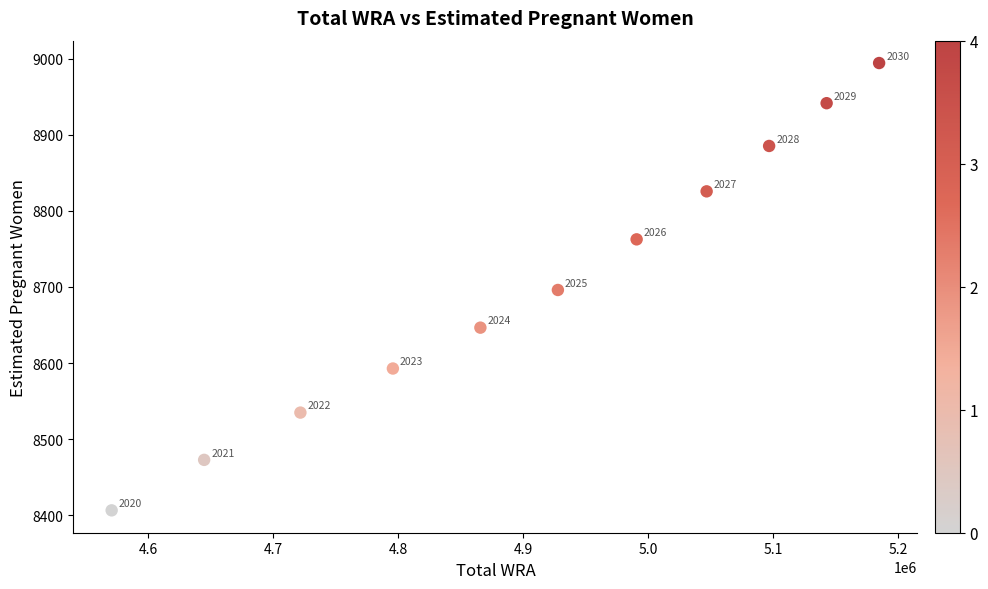

What is the range of X values (max minus min)?

614000.0